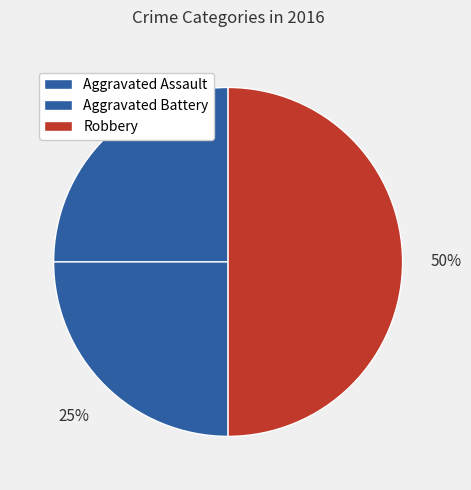

Count the number of slices in the pie.

3